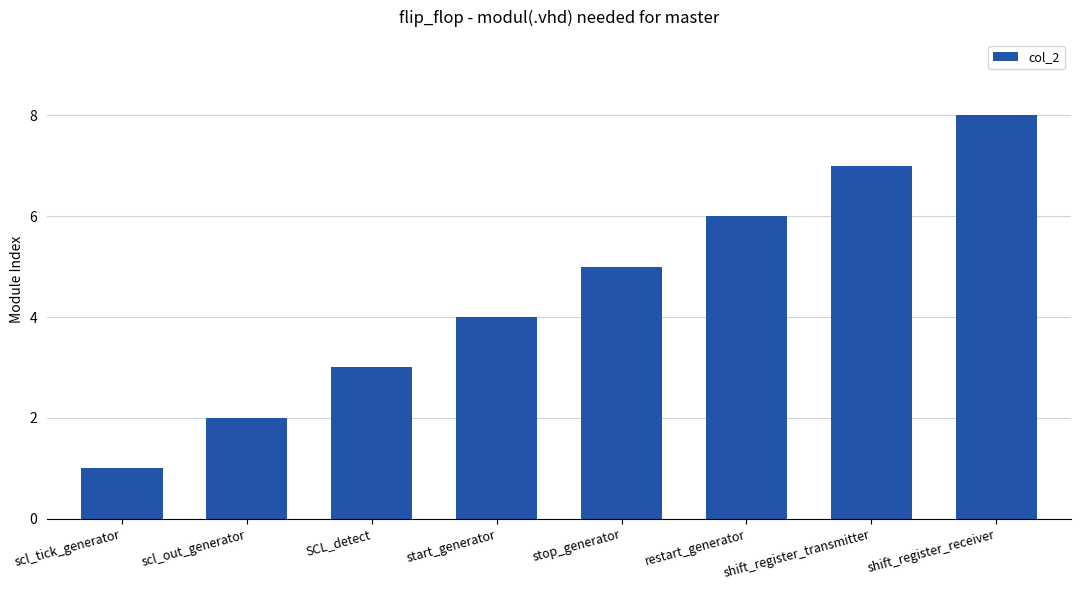

What is the sum of the values at SCL_detect and stop_generator?

8